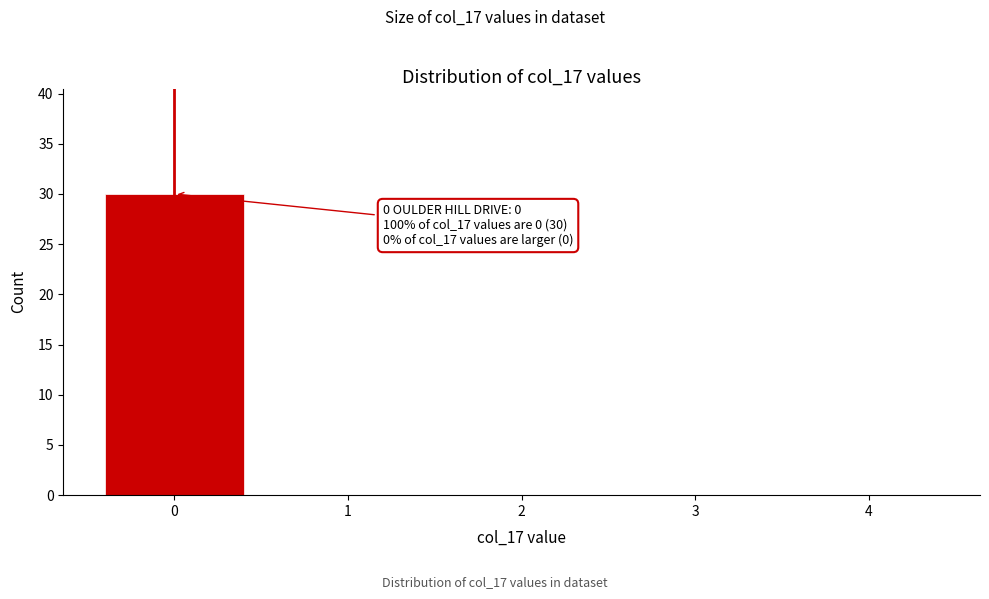

Reading left to right, list all the values displayed in this chart.

0=30	1=0	2=0	3=0	4=0